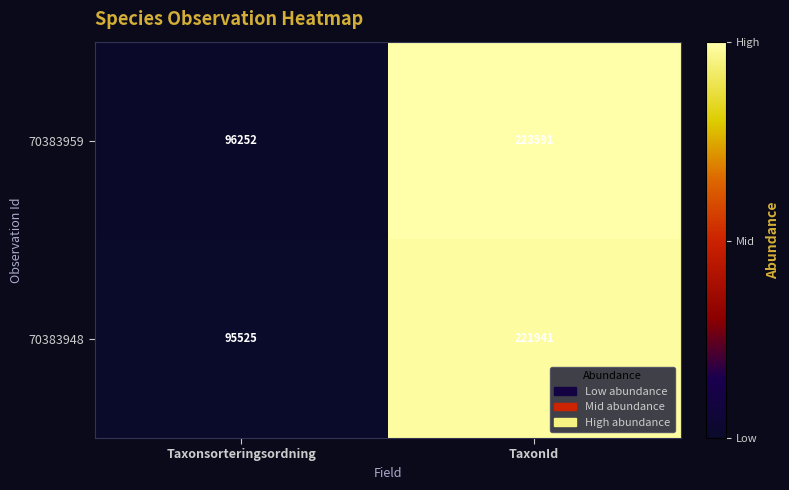

Which series changed the most between Taxonsorteringsordning and TaxonId?

70383959